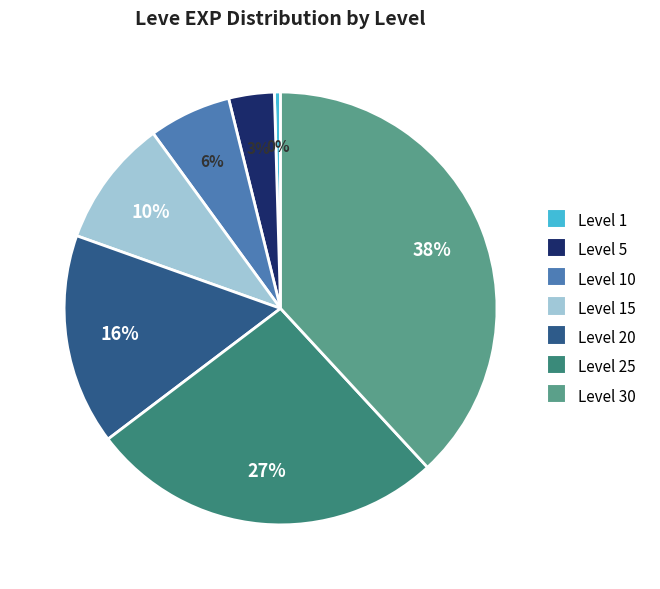

Rank the categories by value from highest to lowest.

Level 30, Level 25, Level 20, Level 15, Level 10, Level 5, Level 1